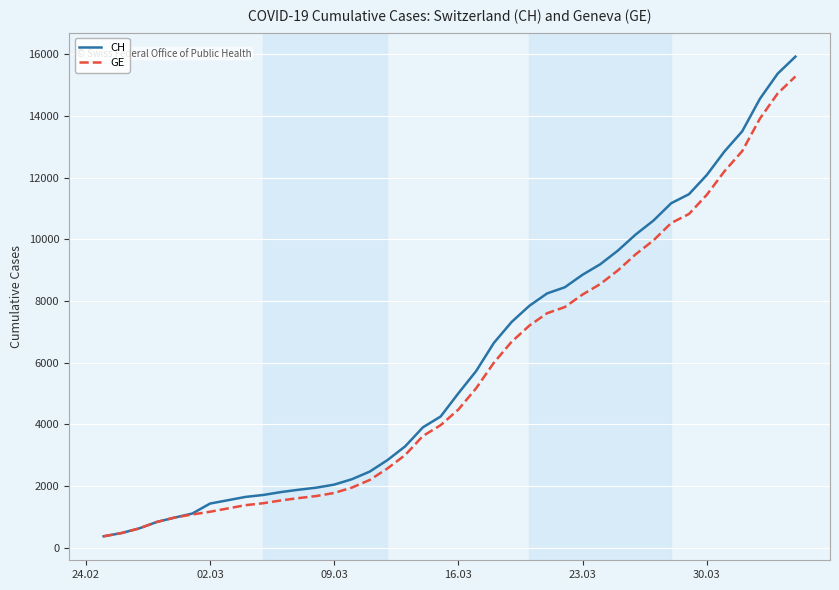

What is the minimum value for CH?

375